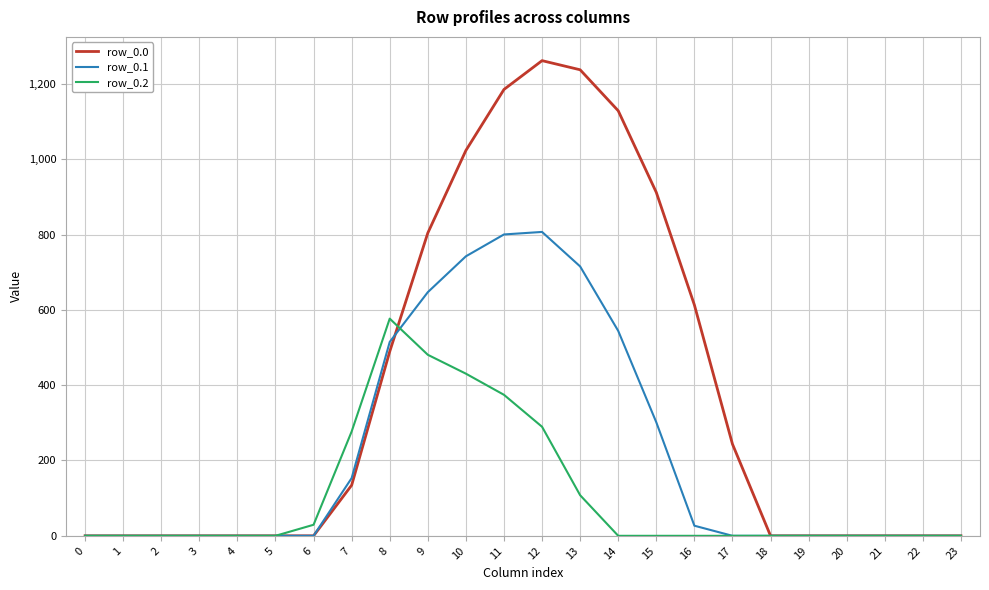

What are all the series names shown in the legend?

row_0.0, row_0.1, row_0.2